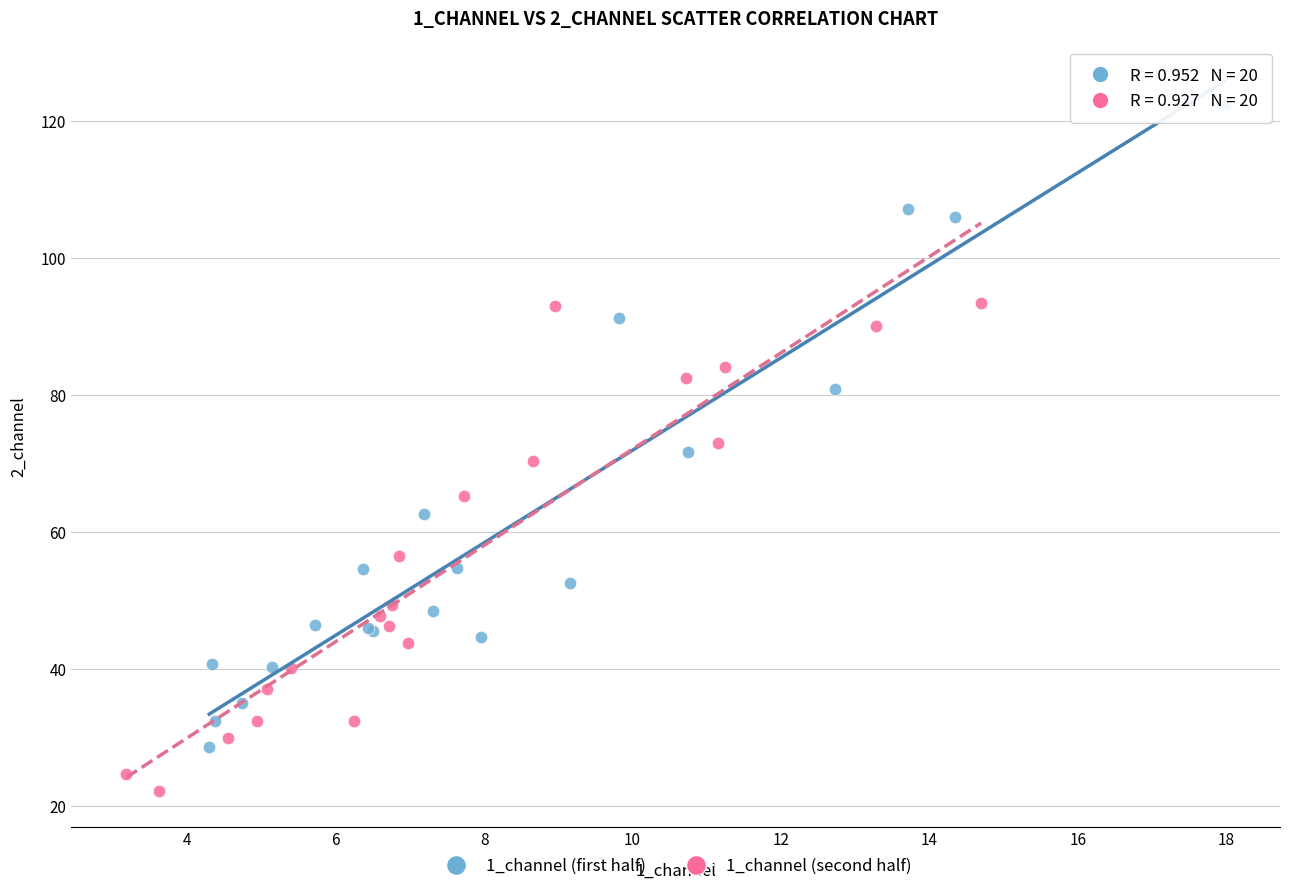

Which series has the largest Y range (max minus min)?

1_channel (first half)